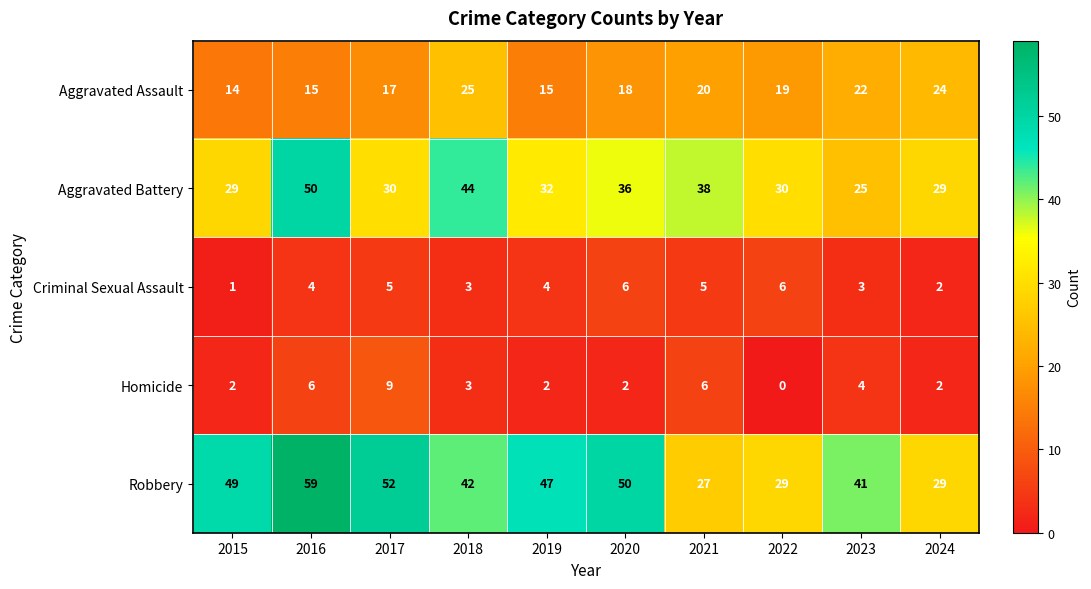

Which category has the lowest value across all series?

2022